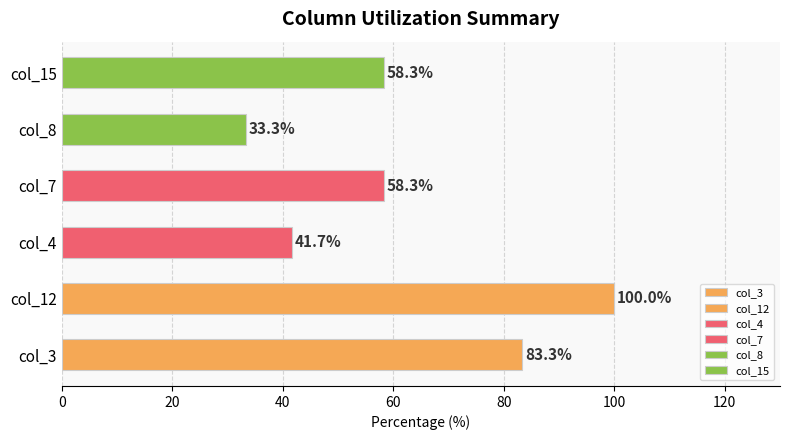

What value does the data have at col_7?

58.3